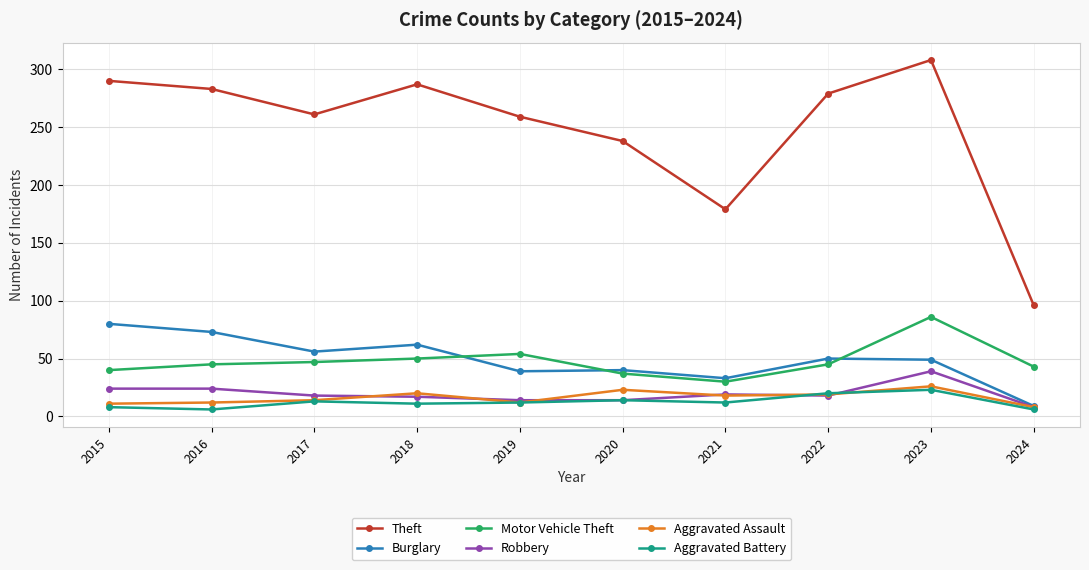

True or false: Theft has more than 1 points higher than both neighbors.

True